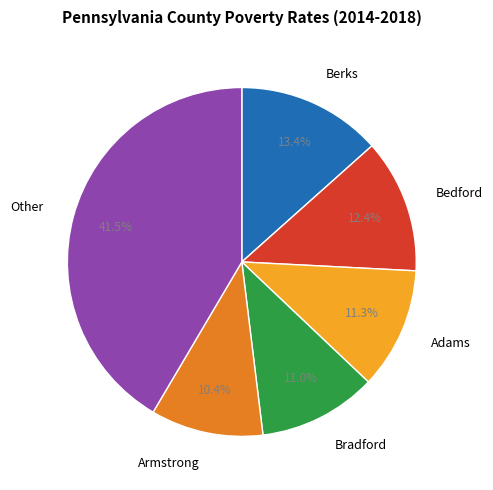

What portion of the pie excludes Berks?

86.6%